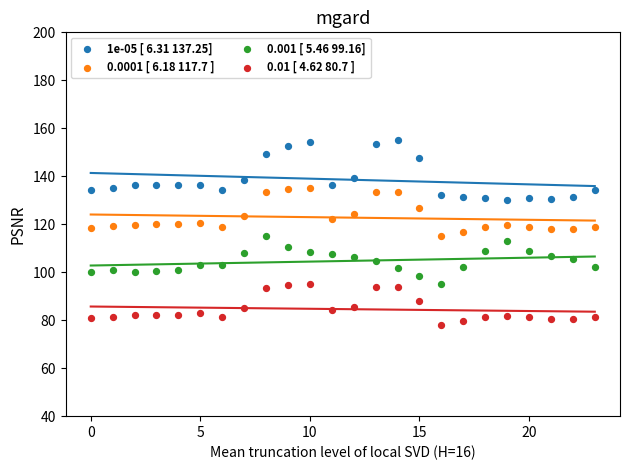

Which series contains the highest Y value?

1e-05 [ 6.31 137.25]